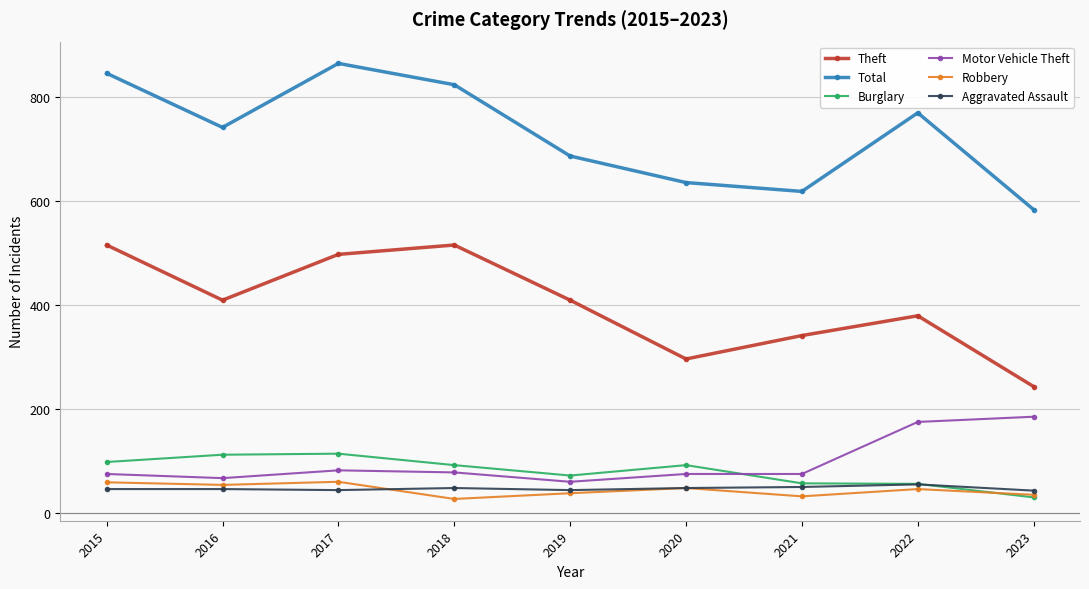

How many lines are shown in the chart?

6